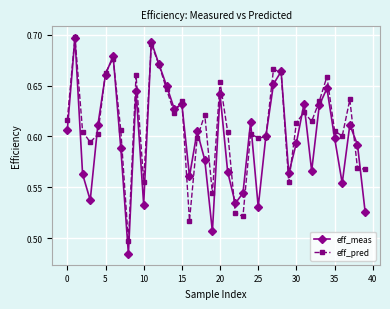

How many data points does each series have?

40